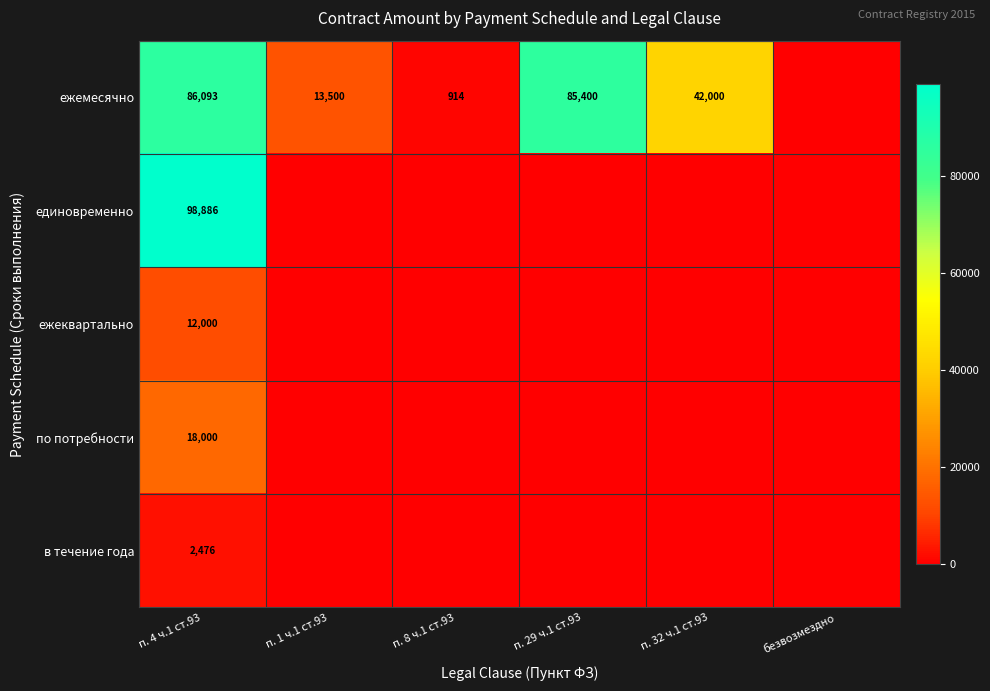

What is the total value across all series at п. 29 ч.1 ст.93?

85400.0